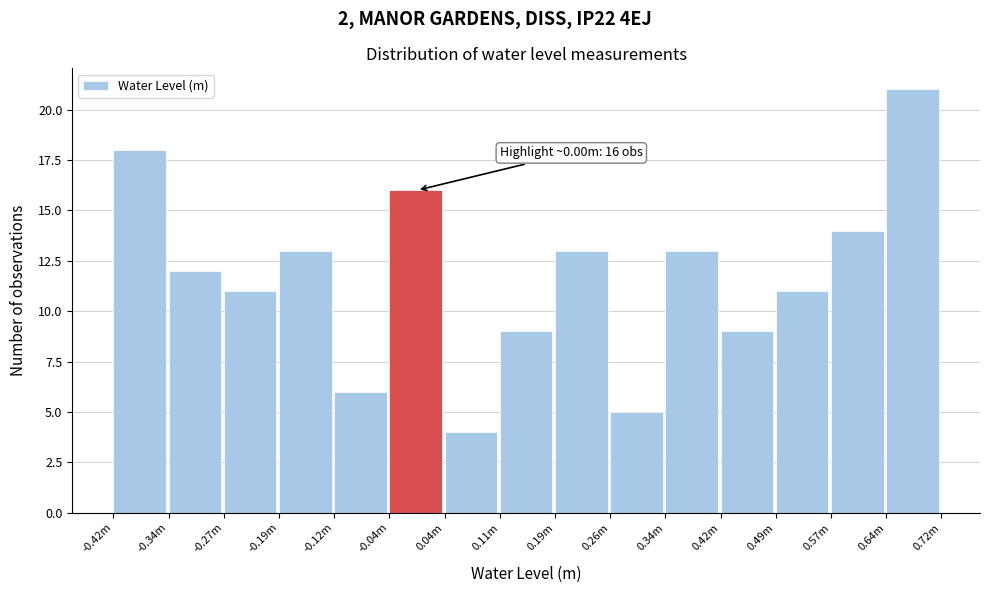

Reading left to right, transcribe all the data shown in this chart.

-0.42m=18	-0.34m=12	-0.27m=11	-0.19m=13	-0.12m=6	-0.04m=16	0.04m=4	0.11m=9	0.19m=13	0.26m=5	0.34m=13	0.42m=9	0.49m=11	0.57m=14	0.64m=21